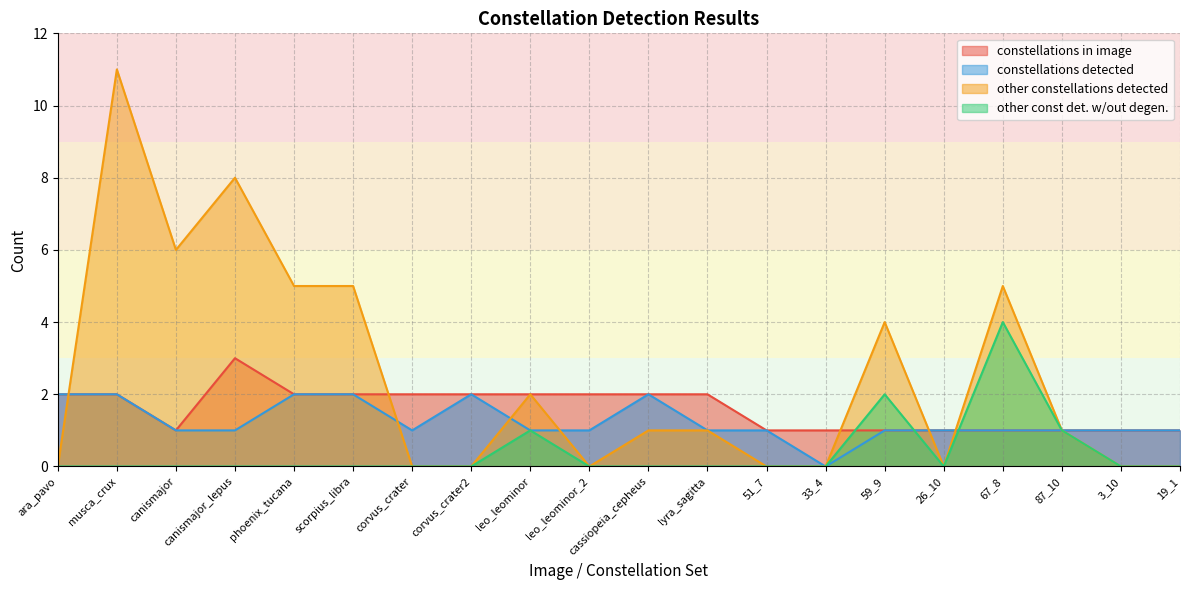

Which series has the largest range (max minus min)?

other constellations detected